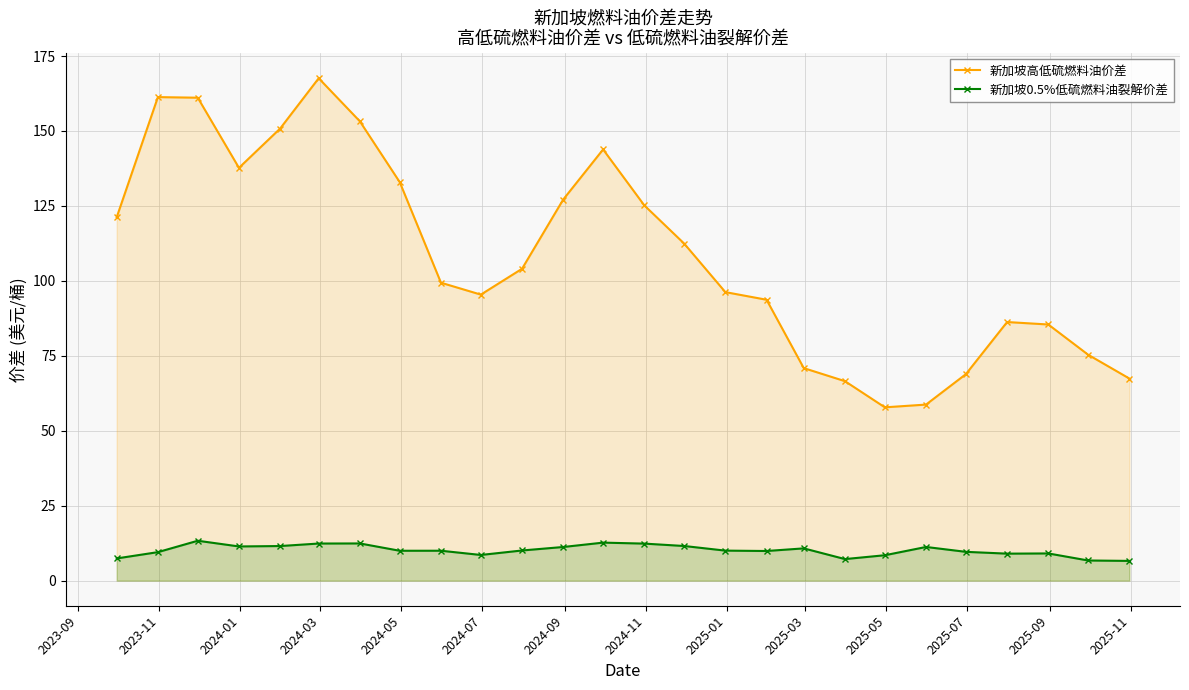

Reading left to right, transcribe all the data shown in this chart.

新加坡高低硫燃料油价差: 121.2	161.3	161.1	137.7	150.8	167.6	153.2	132.9	99.4	95.4	104.0	127.1	143.8	125.2	112.4	96.2	93.7	70.9	66.5	57.8	58.7	68.9	86.3	85.4	75.3	67.4
新加坡0.5%低硫燃料油裂解价差: 7.4	9.5	13.3	11.4	11.5	12.4	12.4	10.0	10.0	8.6	10.1	11.2	12.7	12.3	11.5	10.0	9.9	10.8	7.2	8.5	11.2	9.6	9.0	9.1	6.7	6.6